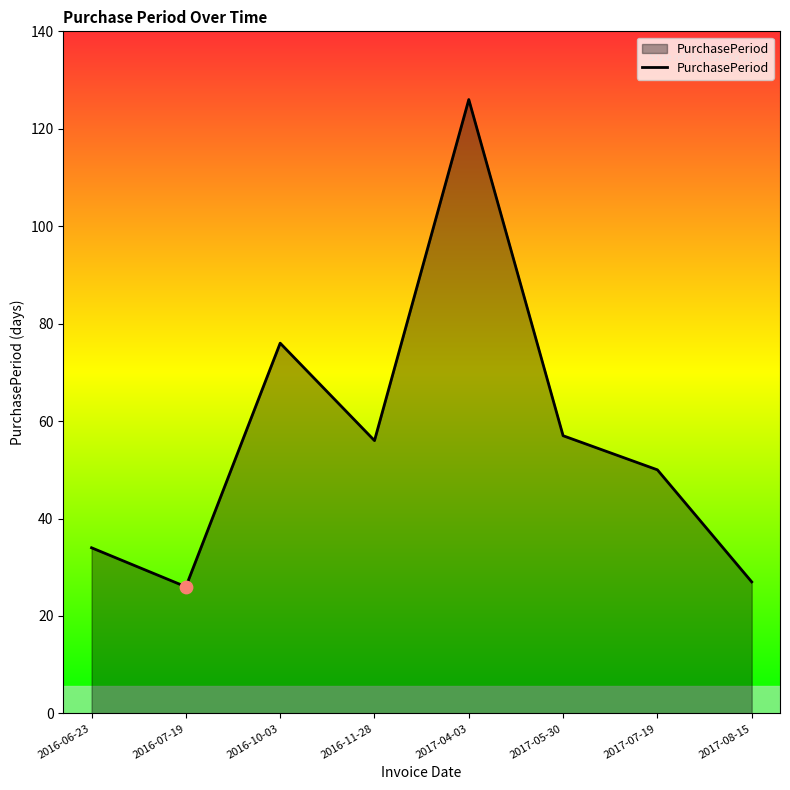

Approximately how many times larger is the value at 2017-05-30 compared to 2017-08-15?

2.1